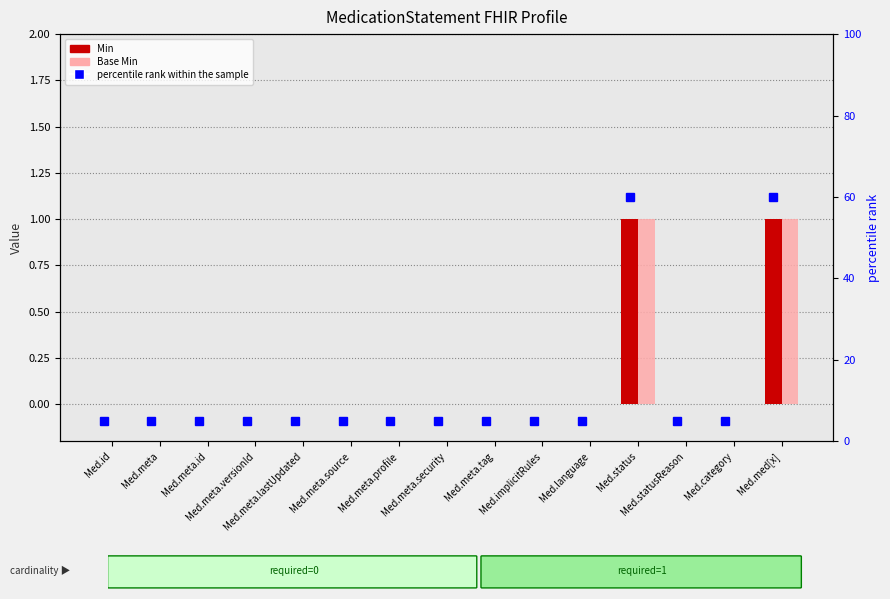

How many data points in percentile rank within the sample are above 5?

2